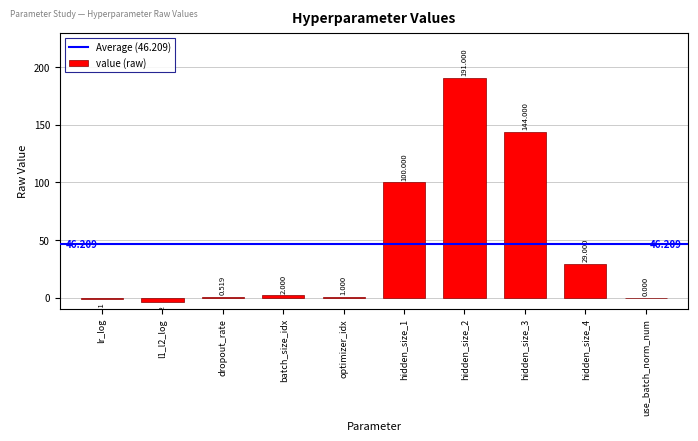

Are the bars horizontal?

No